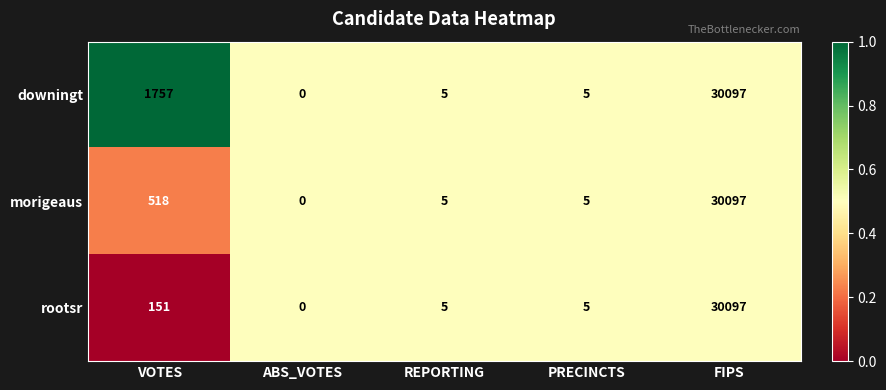

List the series in order of their overall mean, highest first.

downingt, morigeaus, rootsr